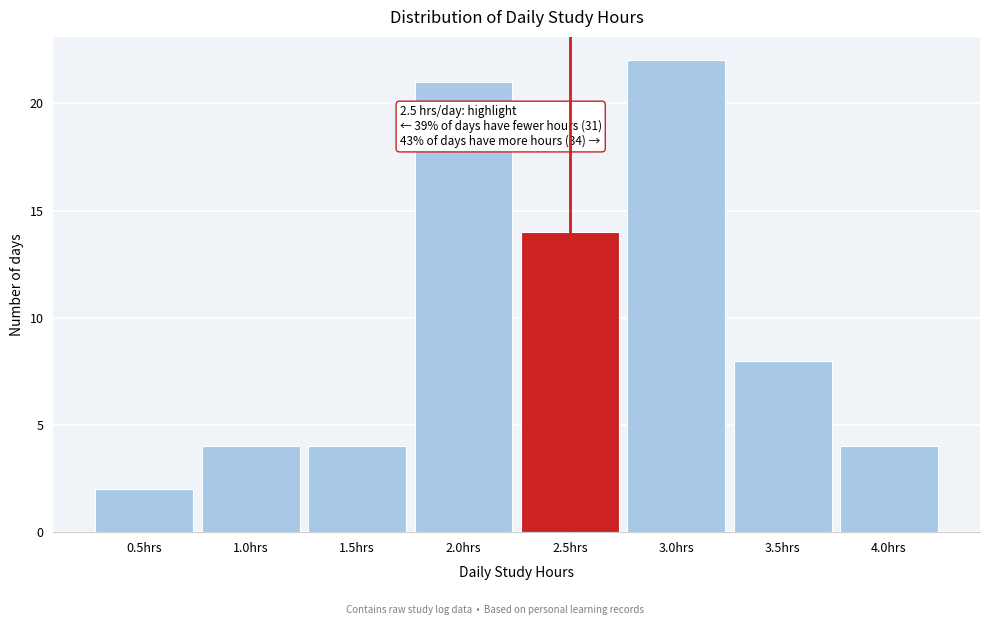

Over which range of the x-axis is the bar tallest?

2.75 to 3.25